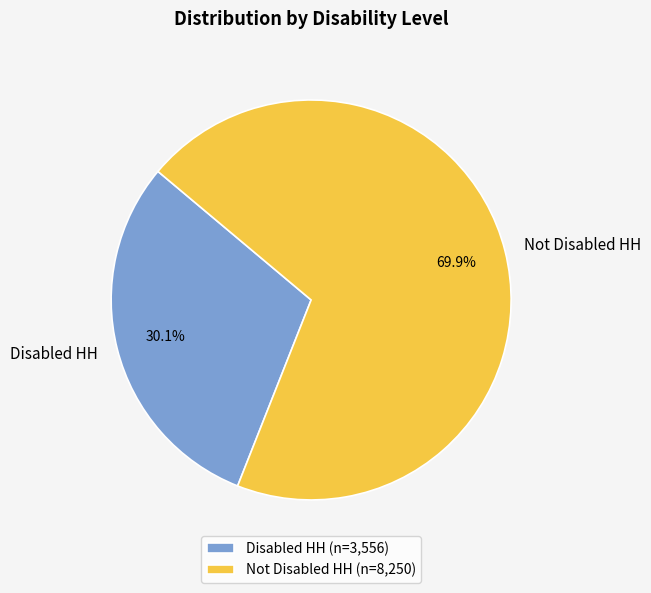

How many slices are in this pie chart?

2